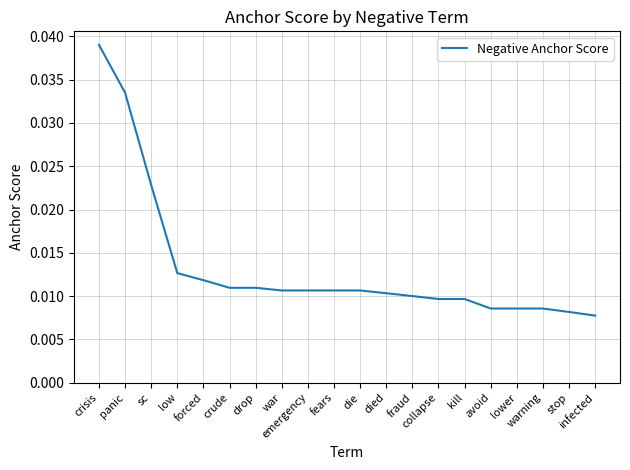

The chart shows a value of 0.0 at fraud. True or false?

True